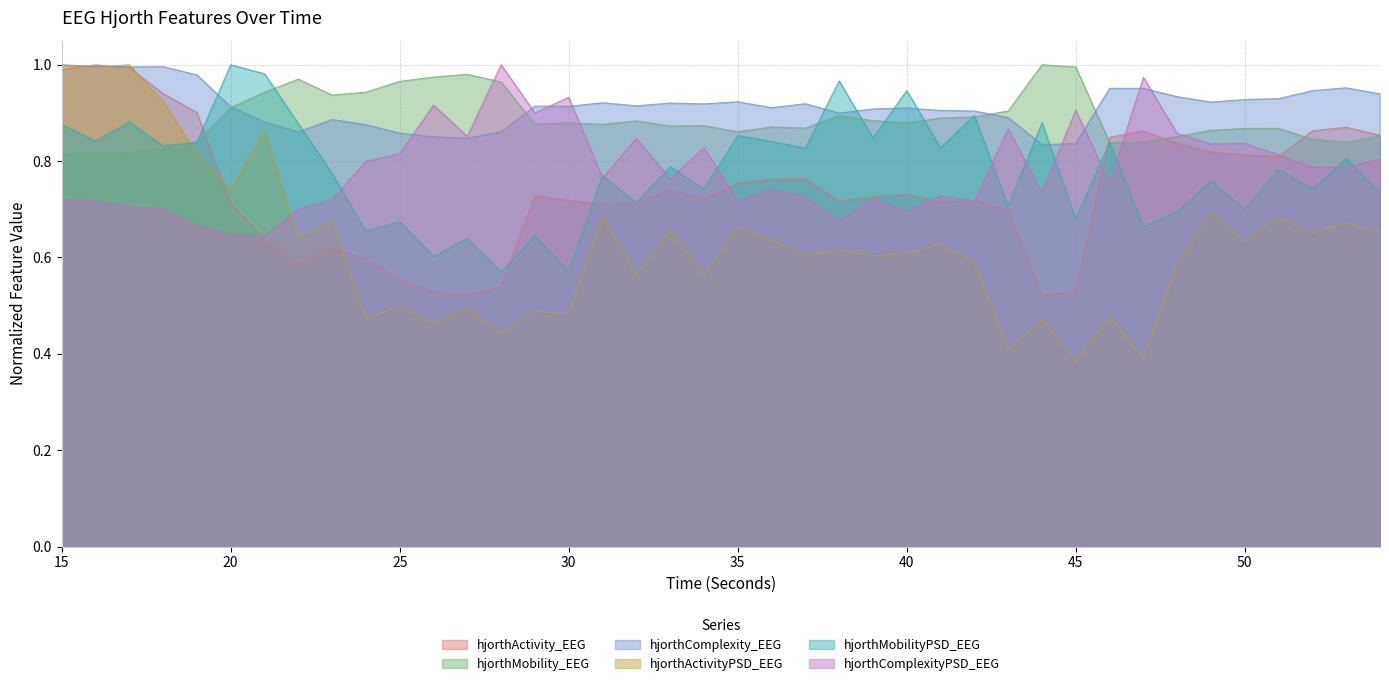

Reading left to right, transcribe all the data shown in this chart.

hjorthActivity_EEG: 1.0	1.0	1.0	0.9	0.9	0.7	0.6	0.6	0.6	0.6	0.6	0.5	0.5	0.5	0.7	0.7	0.7	0.7	0.7	0.7	0.8	0.8	0.8	0.7	0.7	0.7	0.7	0.7	0.7	0.5	0.5	0.8	0.9	0.8	0.8	0.8	0.8	0.9	0.9	0.9
hjorthMobility_EEG: 0.8	0.8	0.8	0.8	0.8	0.9	0.9	1.0	0.9	0.9	1.0	1.0	1.0	1.0	0.9	0.9	0.9	0.9	0.9	0.9	0.9	0.9	0.9	0.9	0.9	0.9	0.9	0.9	0.9	1.0	1.0	0.8	0.8	0.9	0.9	0.9	0.9	0.8	0.8	0.9
hjorthComplexity_EEG: 1.0	1.0	1.0	1.0	1.0	0.9	0.9	0.9	0.9	0.9	0.9	0.9	0.8	0.9	0.9	0.9	0.9	0.9	0.9	0.9	0.9	0.9	0.9	0.9	0.9	0.9	0.9	0.9	0.9	0.8	0.8	1.0	1.0	0.9	0.9	0.9	0.9	0.9	1.0	0.9
hjorthActivityPSD_EEG: 1.0	1.0	1.0	0.9	0.8	0.7	0.9	0.6	0.7	0.5	0.5	0.5	0.5	0.4	0.5	0.5	0.7	0.6	0.7	0.6	0.7	0.6	0.6	0.6	0.6	0.6	0.6	0.6	0.4	0.5	0.4	0.5	0.4	0.6	0.7	0.6	0.7	0.7	0.7	0.7
hjorthMobilityPSD_EEG: 0.9	0.8	0.9	0.8	0.8	1.0	1.0	0.9	0.8	0.7	0.7	0.6	0.6	0.6	0.6	0.6	0.8	0.7	0.8	0.7	0.9	0.8	0.8	1.0	0.8	0.9	0.8	0.9	0.7	0.9	0.7	0.8	0.7	0.7	0.8	0.7	0.8	0.7	0.8	0.7
hjorthComplexityPSD_EEG: 0.7	0.7	0.7	0.7	0.7	0.6	0.6	0.7	0.7	0.8	0.8	0.9	0.9	1.0	0.9	0.9	0.8	0.8	0.8	0.8	0.7	0.7	0.7	0.7	0.7	0.7	0.7	0.7	0.9	0.7	0.9	0.8	1.0	0.9	0.8	0.8	0.8	0.8	0.8	0.8